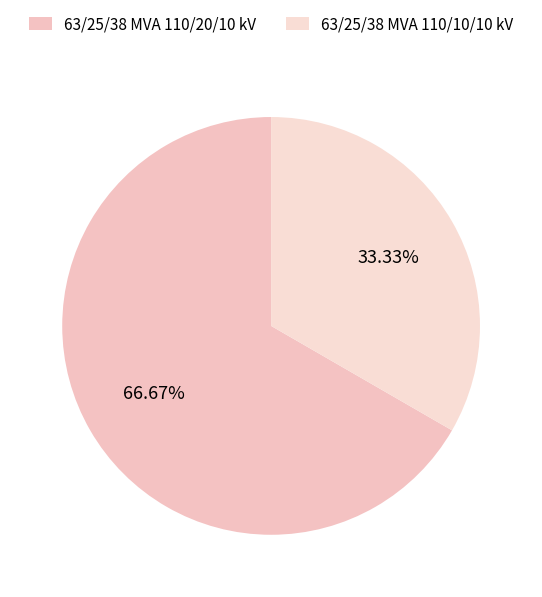

Count the number of slices in the pie.

2